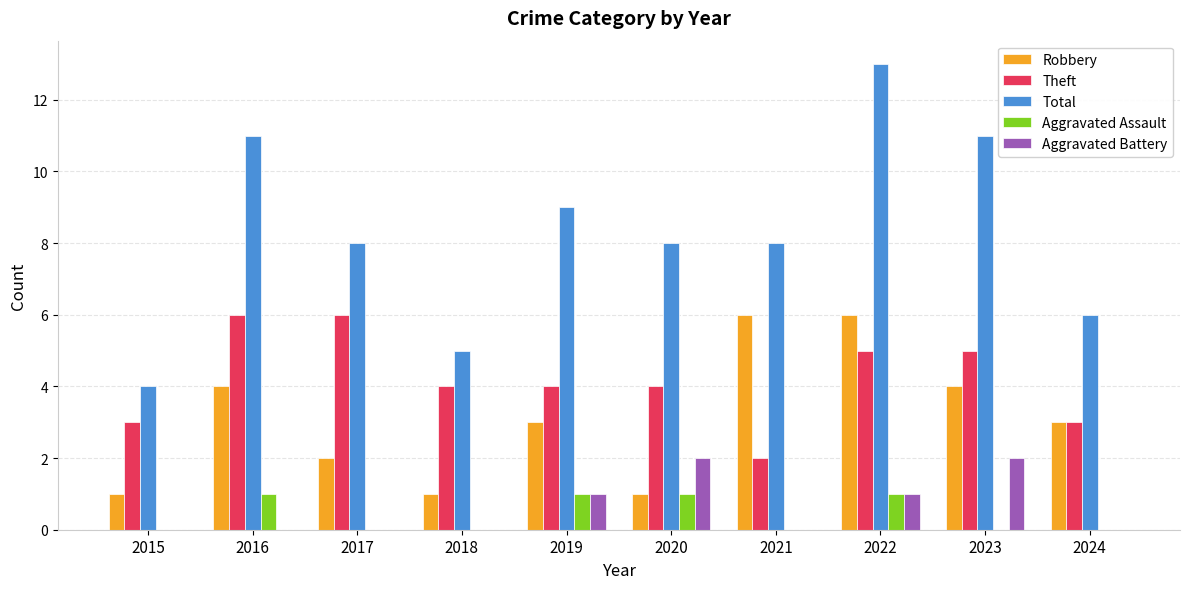

What is the greatest value displayed?

13